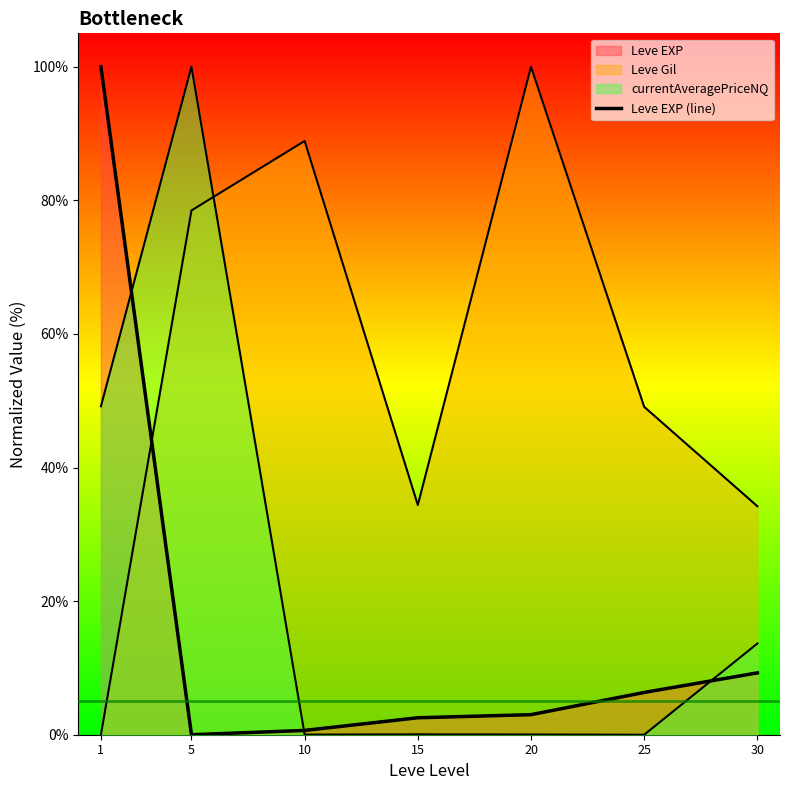

Where does the data first go above 3?

1